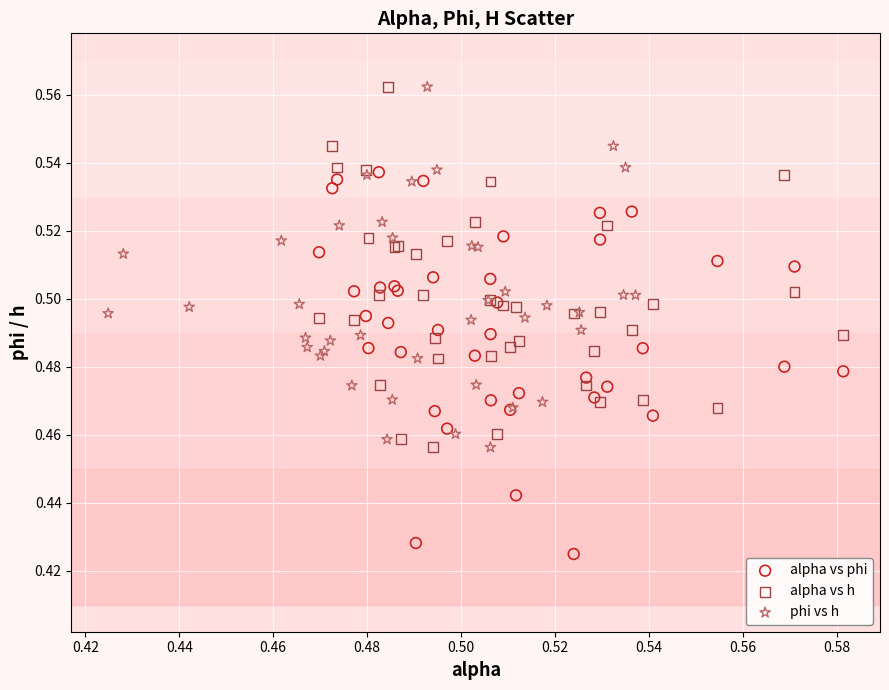

Which series contains the lowest Y value?

alpha vs phi